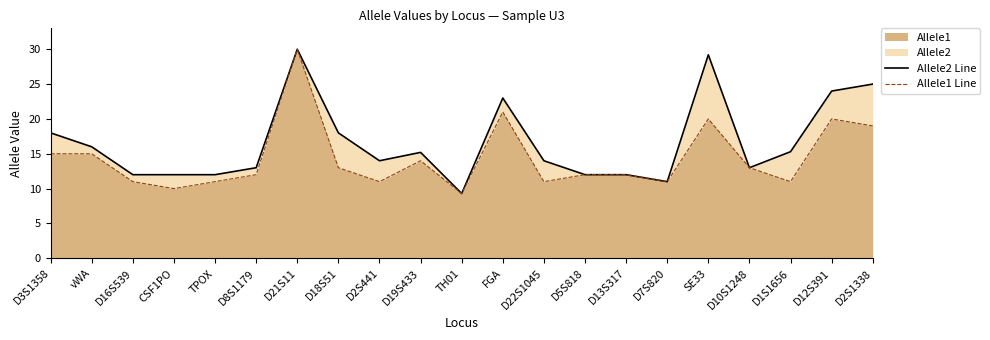

At which category does Allele1 Line reach its first local valley?

CSF1PO